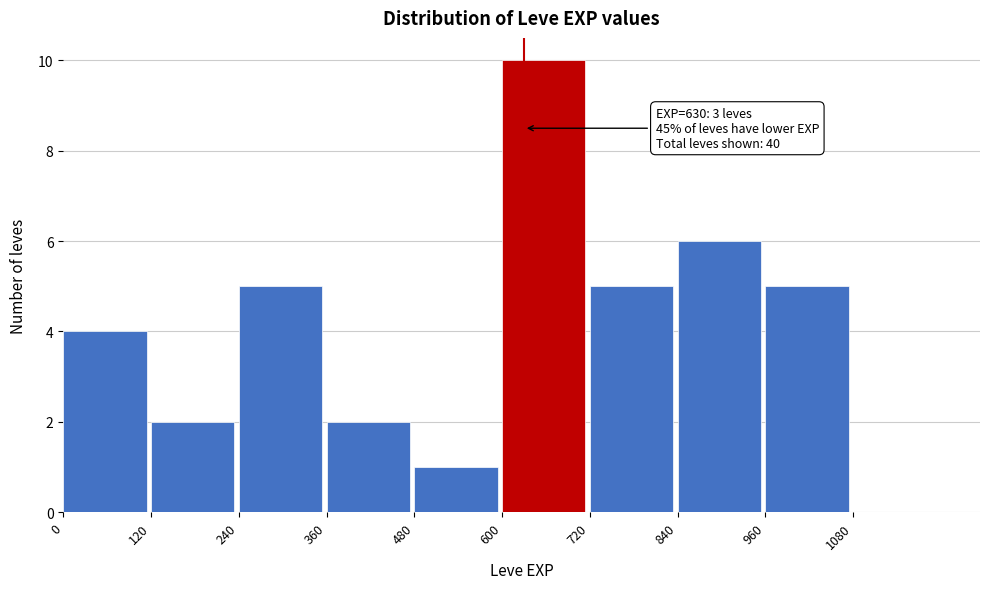

Over which range of the x-axis is the bar tallest?

600 to 720